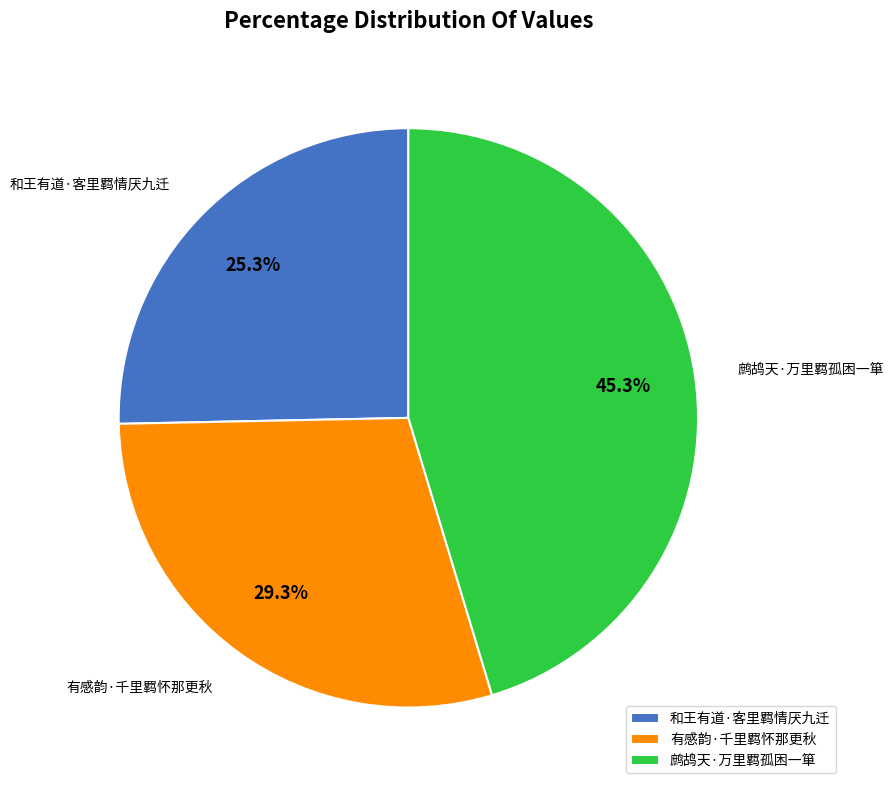

What percentage is the 鹧鸪天·万里羁孤困一箪 slice, to the nearest percent?

45%